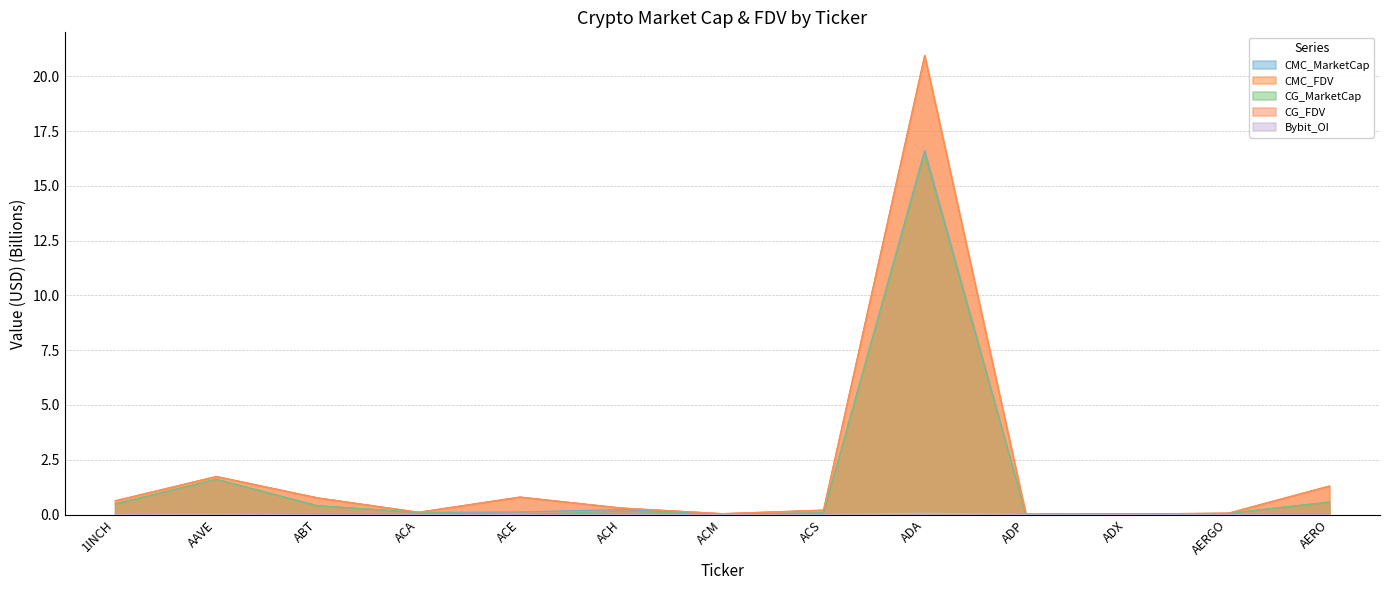

True or false: Bybit_OI has a value of 0.0 at ACS.

True